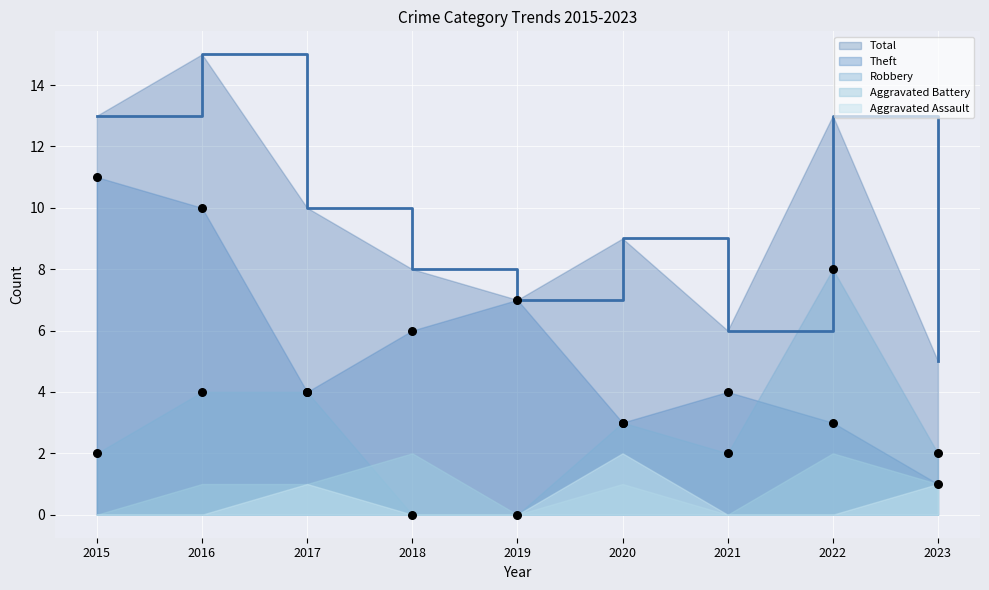

Which series has the largest total across all categories?

Total